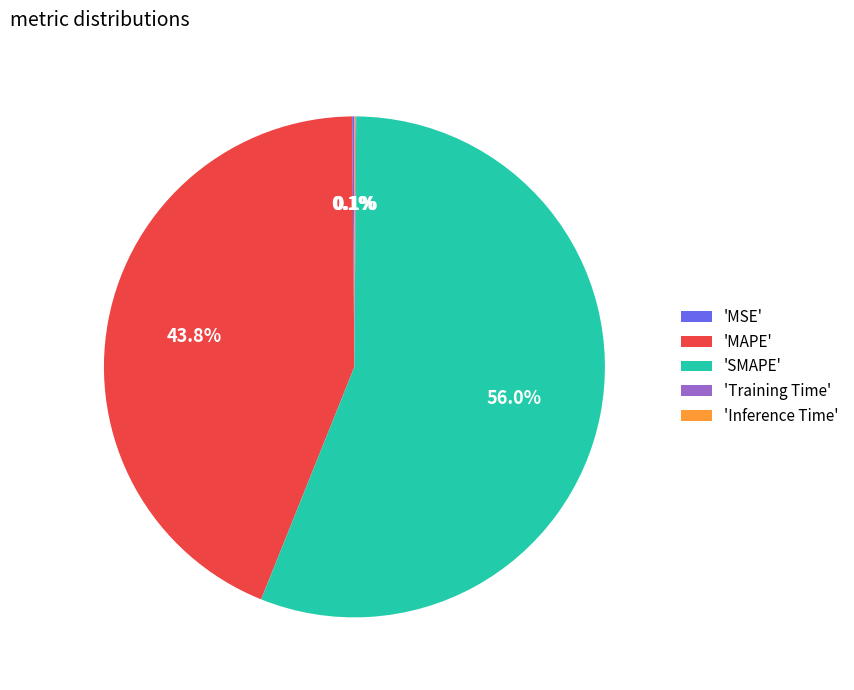

Which slice is the largest?

'SMAPE'